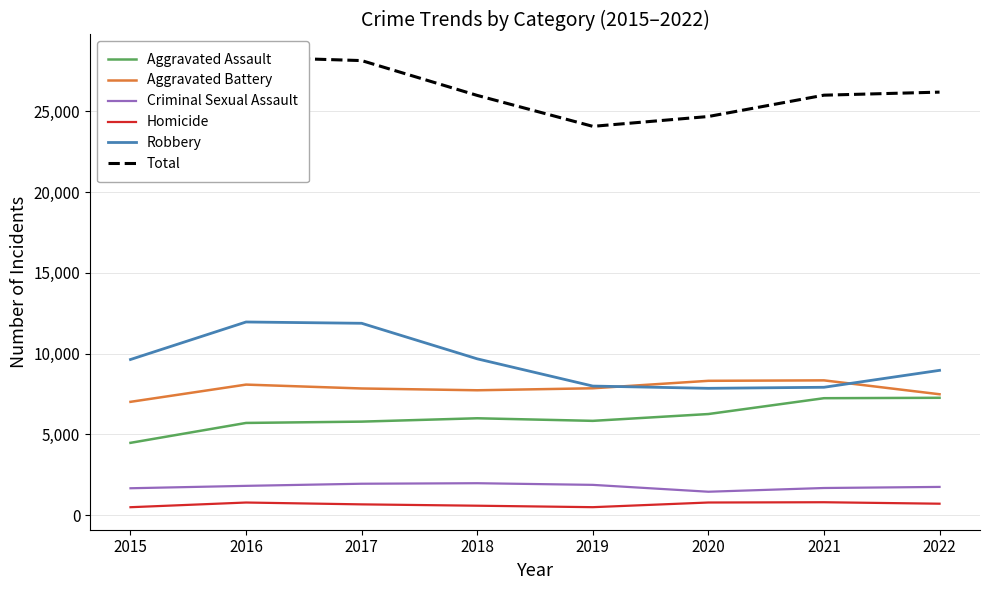

Does the chart display data point markers on the line(s)?

No